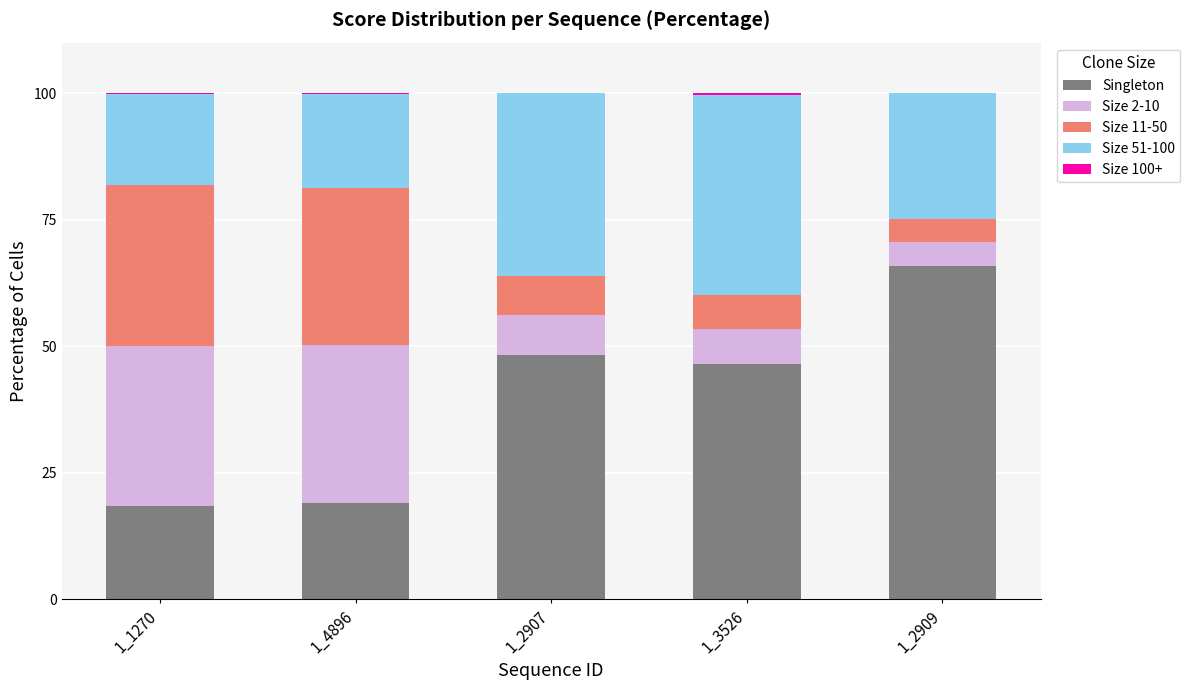

Which category has the highest value in the Singleton series?

1_2909